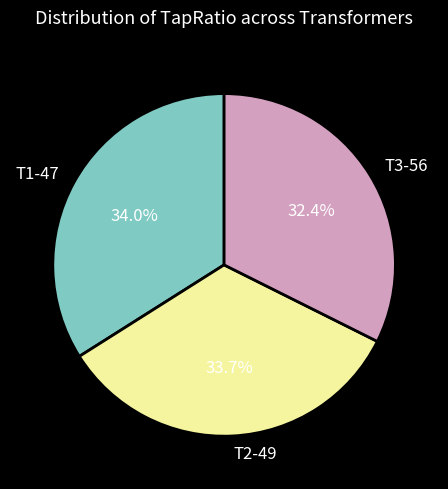

Which slice is the smallest?

T3-56